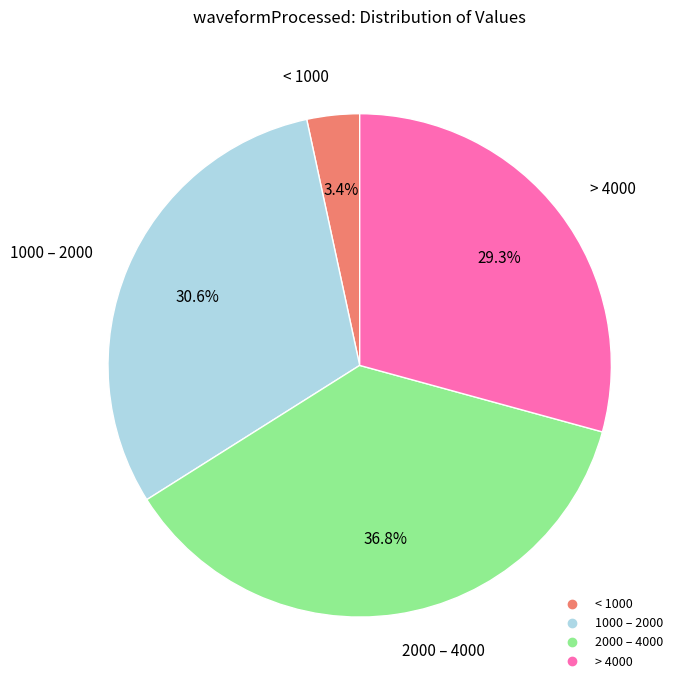

Is there a majority slice in this chart?

No